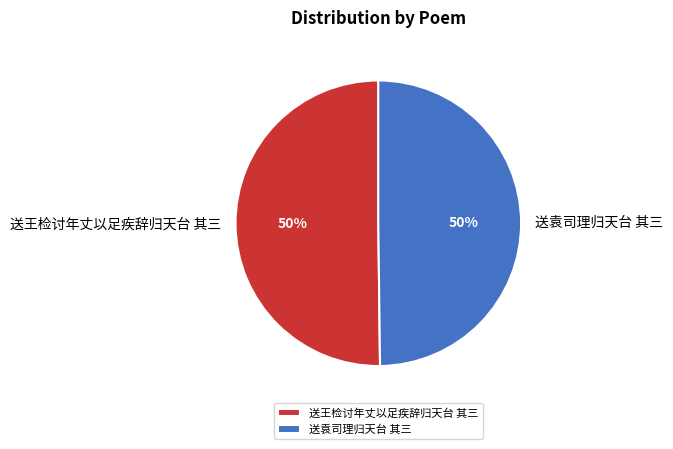

Do 送袁司理归天台 其三 and 送王检讨年丈以足疾辞归天台 其三 together represent more than half of the pie?

Yes